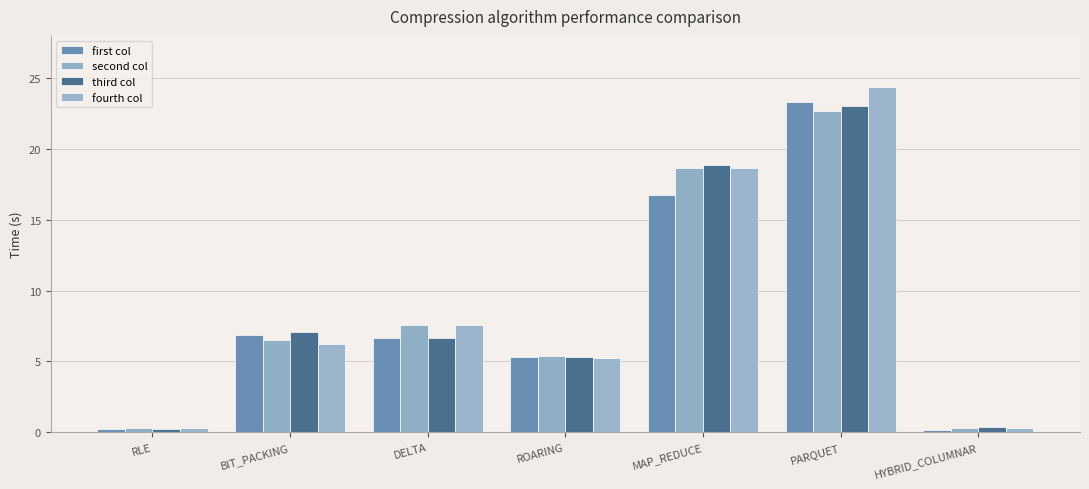

What is the difference between the second highest and second lowest values in the fourth col series?

18.4